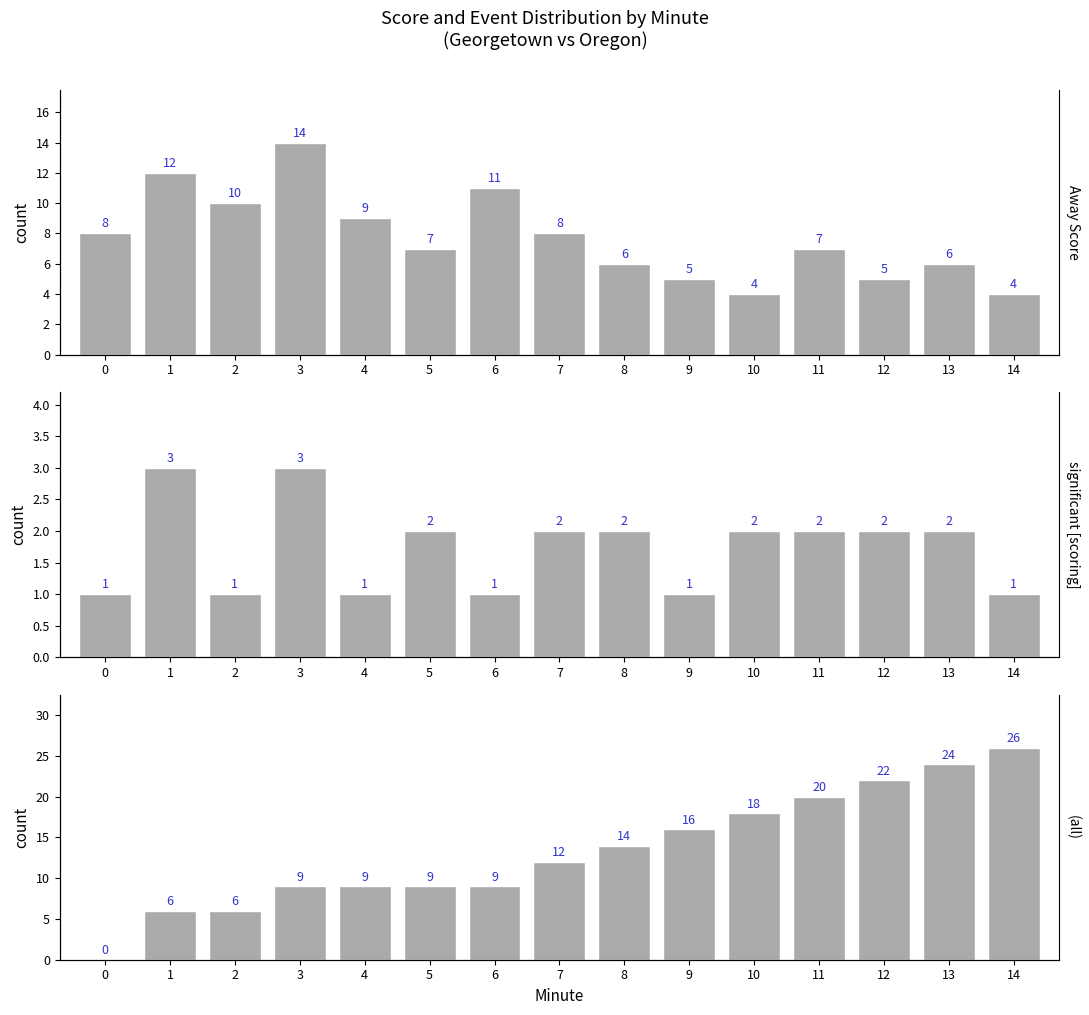

How many series are shown in this chart?

3